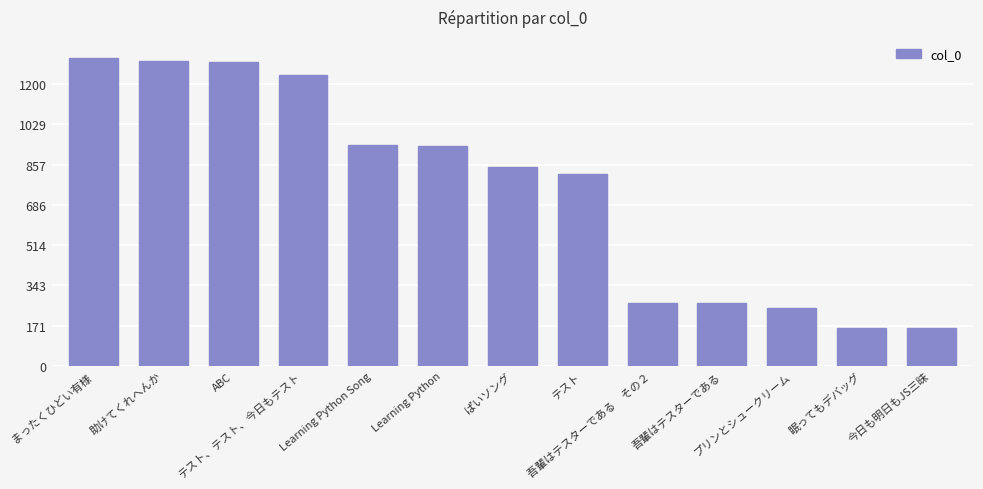

True or false: the data shows 816 at テスト.

True